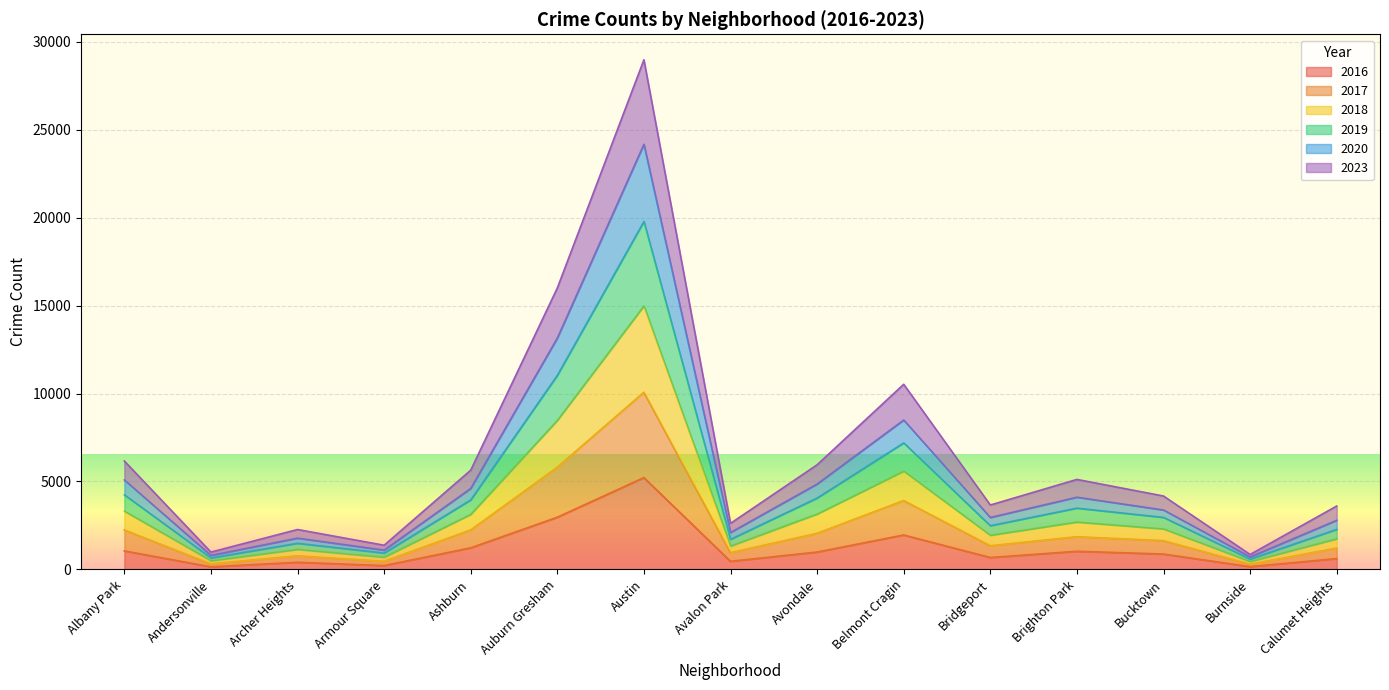

True or false: 2018 and 2019 intersect in this chart.

False